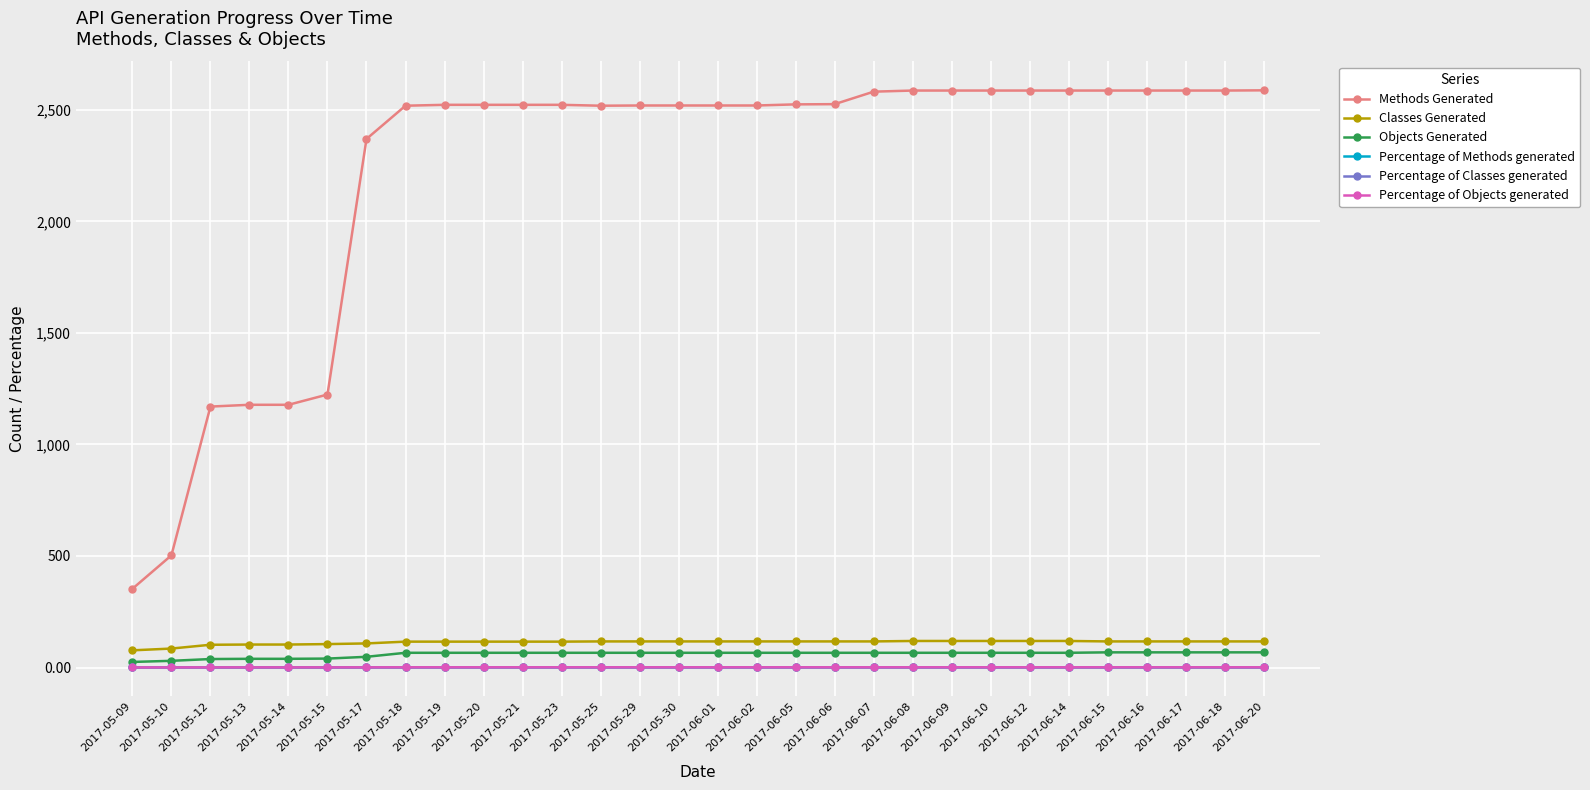

What position from the left is 2017-05-23?

12